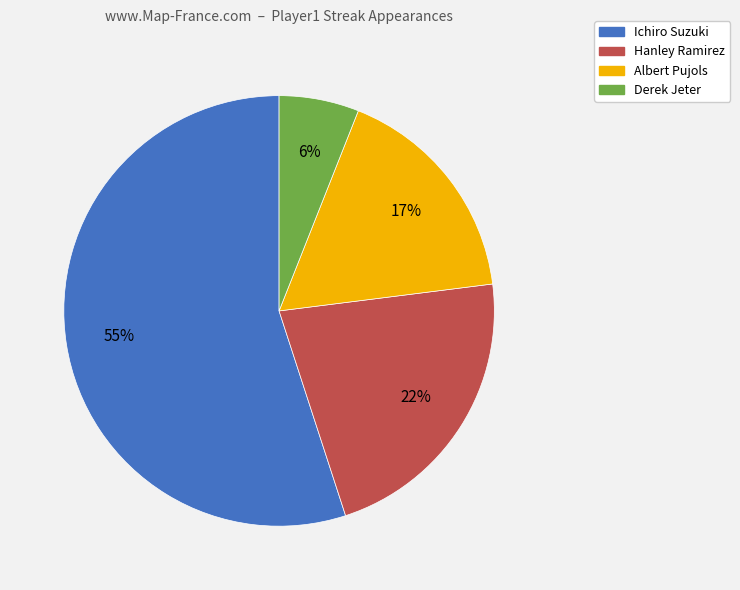

Between Hanley Ramirez and Albert Pujols, which is larger?

Hanley Ramirez